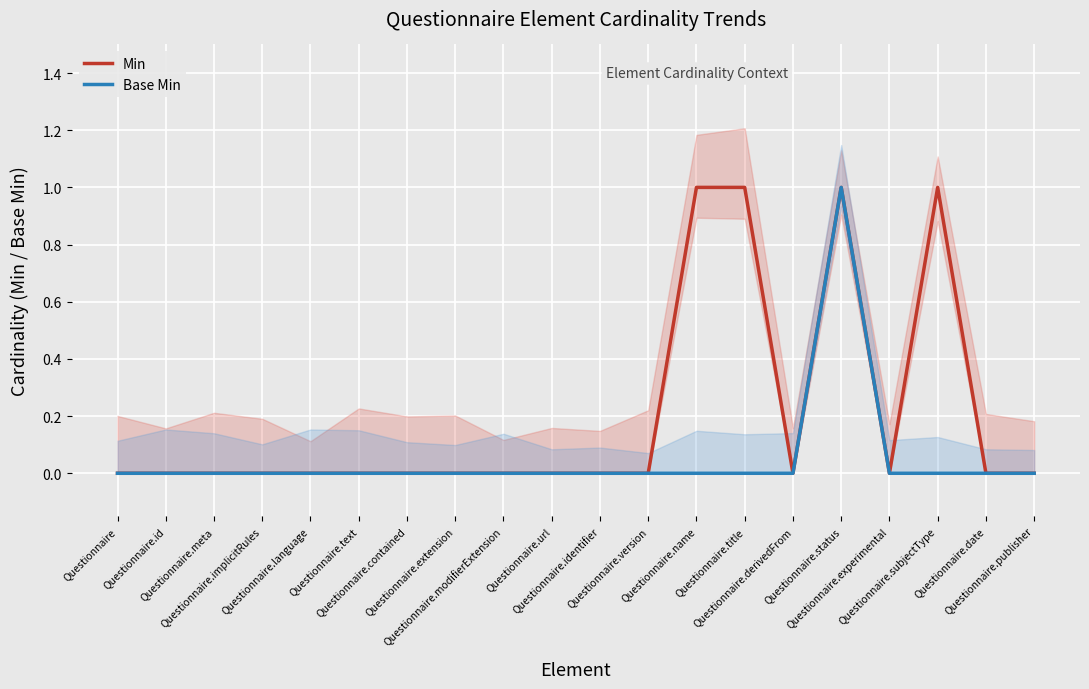

Reading left to right, extract all data points from this chart.

Min: Questionnaire=0	Questionnaire.id=0	Questionnaire.meta=0	Questionnaire.implicitRules=0	Questionnaire.language=0	Questionnaire.text=0	Questionnaire.contained=0	Questionnaire.extension=0	Questionnaire.modifierExtension=0	Questionnaire.url=0	Questionnaire.identifier=0	Questionnaire.version=0	Questionnaire.name=1	Questionnaire.title=1	Questionnaire.derivedFrom=0	Questionnaire.status=1	Questionnaire.experimental=0	Questionnaire.subjectType=1	Questionnaire.date=0	Questionnaire.publisher=0
Base Min: Questionnaire=0	Questionnaire.id=0	Questionnaire.meta=0	Questionnaire.implicitRules=0	Questionnaire.language=0	Questionnaire.text=0	Questionnaire.contained=0	Questionnaire.extension=0	Questionnaire.modifierExtension=0	Questionnaire.url=0	Questionnaire.identifier=0	Questionnaire.version=0	Questionnaire.name=0	Questionnaire.title=0	Questionnaire.derivedFrom=0	Questionnaire.status=1	Questionnaire.experimental=0	Questionnaire.subjectType=0	Questionnaire.date=0	Questionnaire.publisher=0